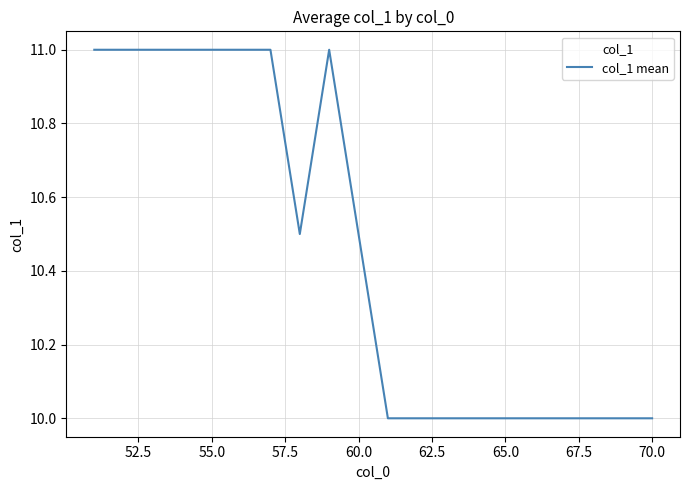

What is the difference between the maximum and minimum values?

1.0